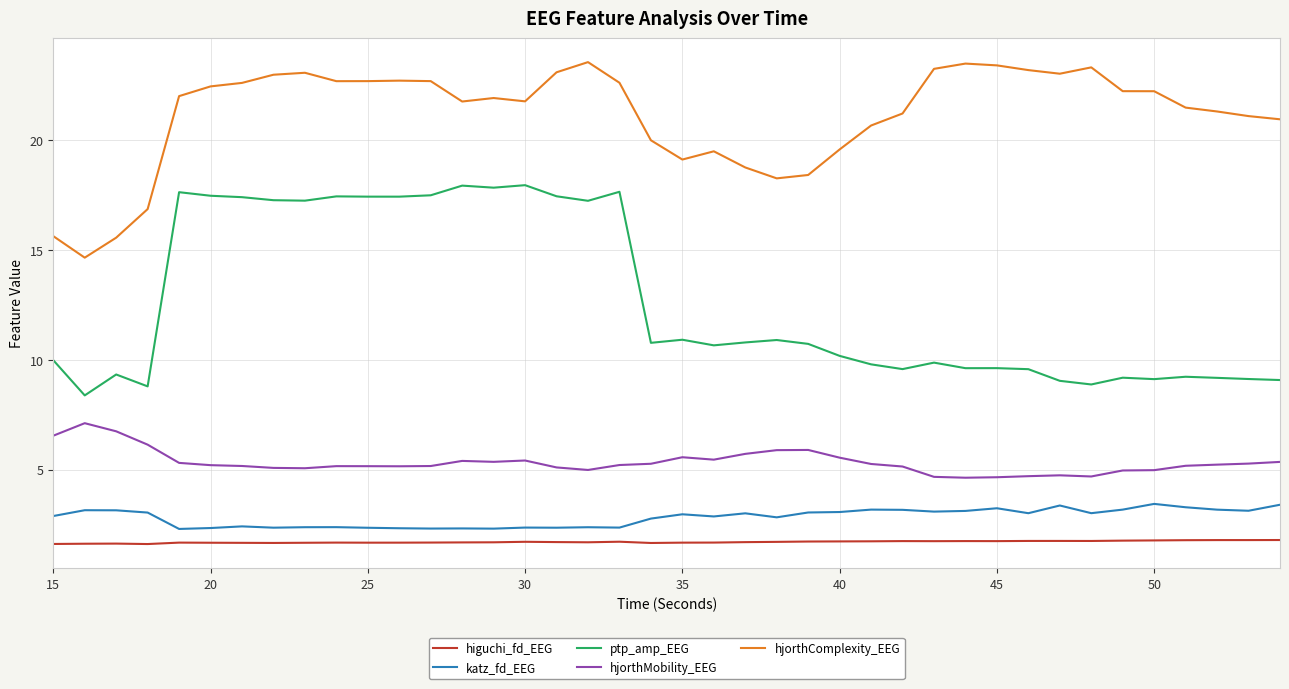

List the series in order of their peak value, highest first.

hjorthComplexity_EEG, ptp_amp_EEG, hjorthMobility_EEG, katz_fd_EEG, higuchi_fd_EEG